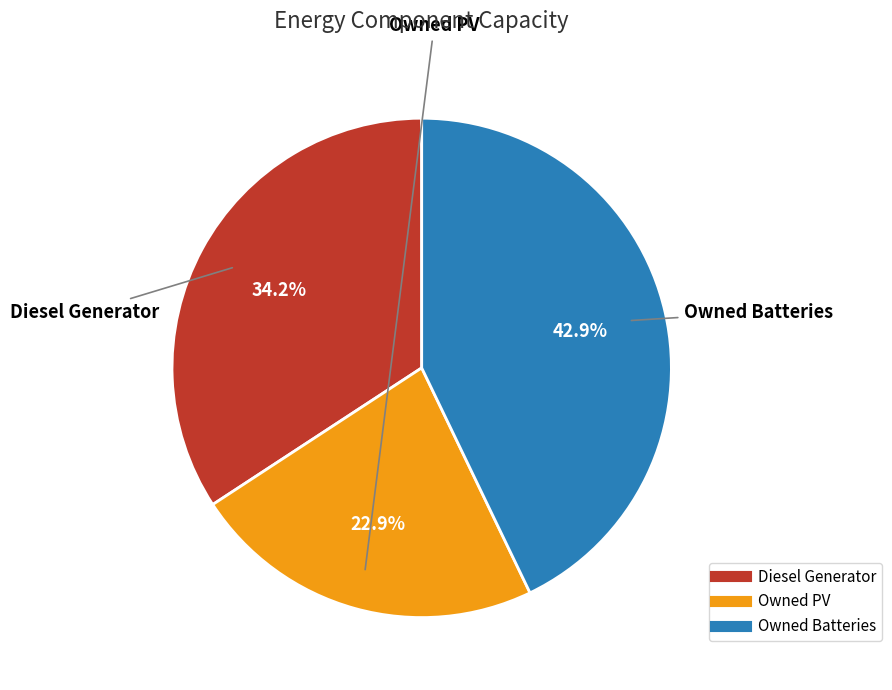

To the nearest percent, what percentage of the pie is Owned PV?

23%